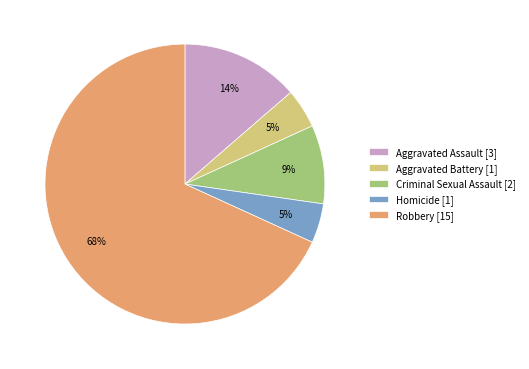

Count the number of slices in the pie.

5